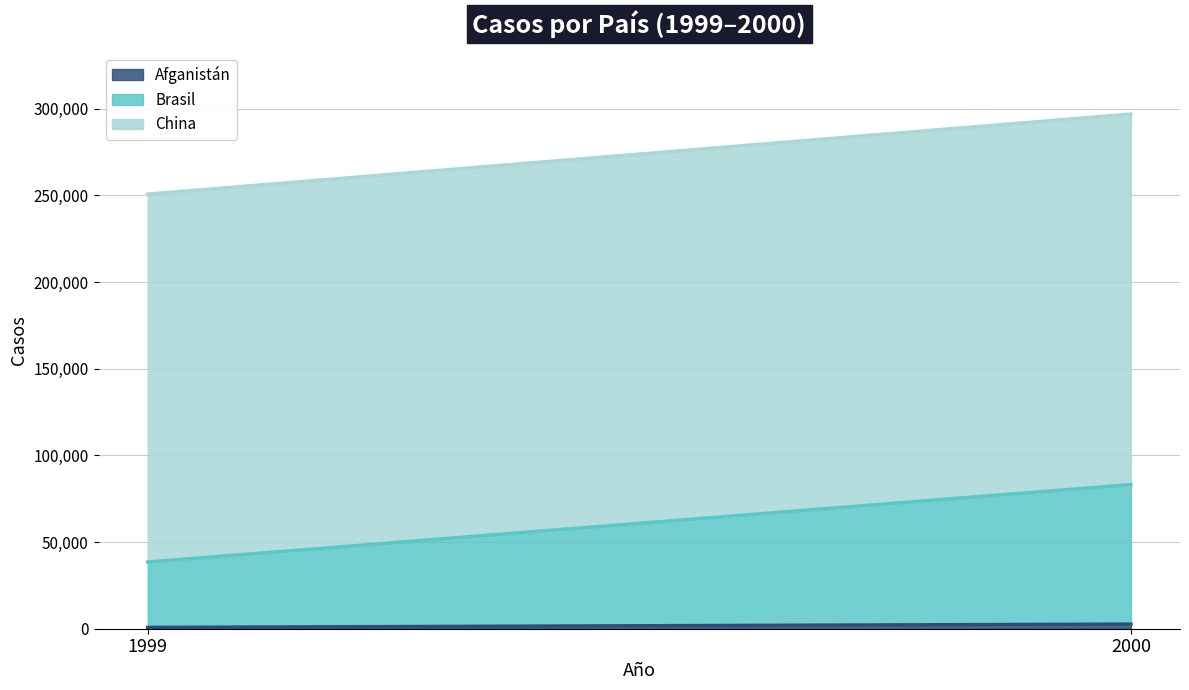

What is the difference between the maximum and minimum values in the Afganistán series?

1921